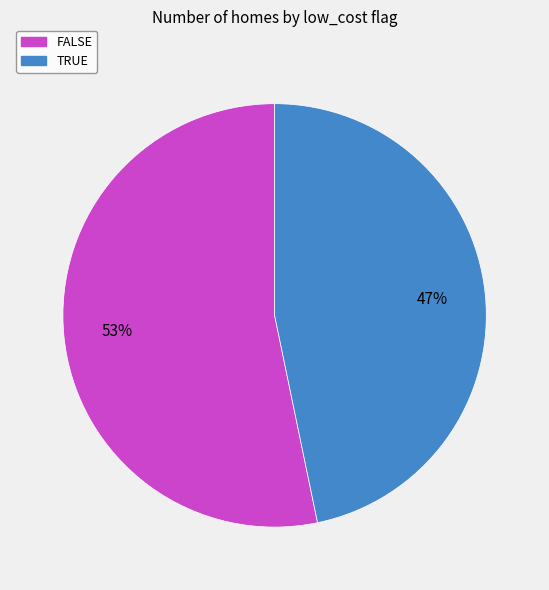

Do FALSE and TRUE together represent more than half of the pie?

Yes